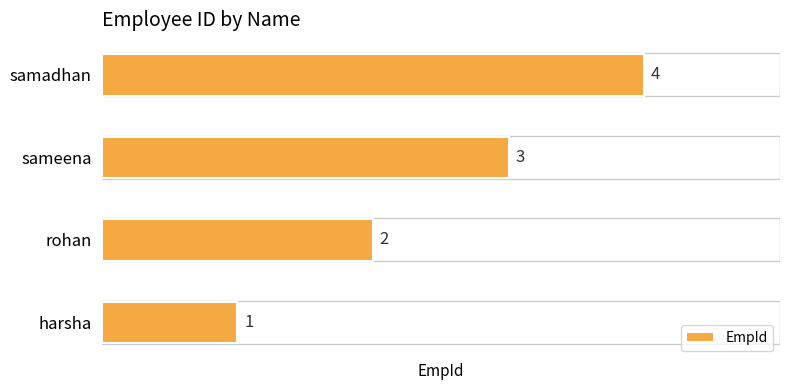

List the labels in order of value, largest first.

samadhan, sameena, rohan, harsha